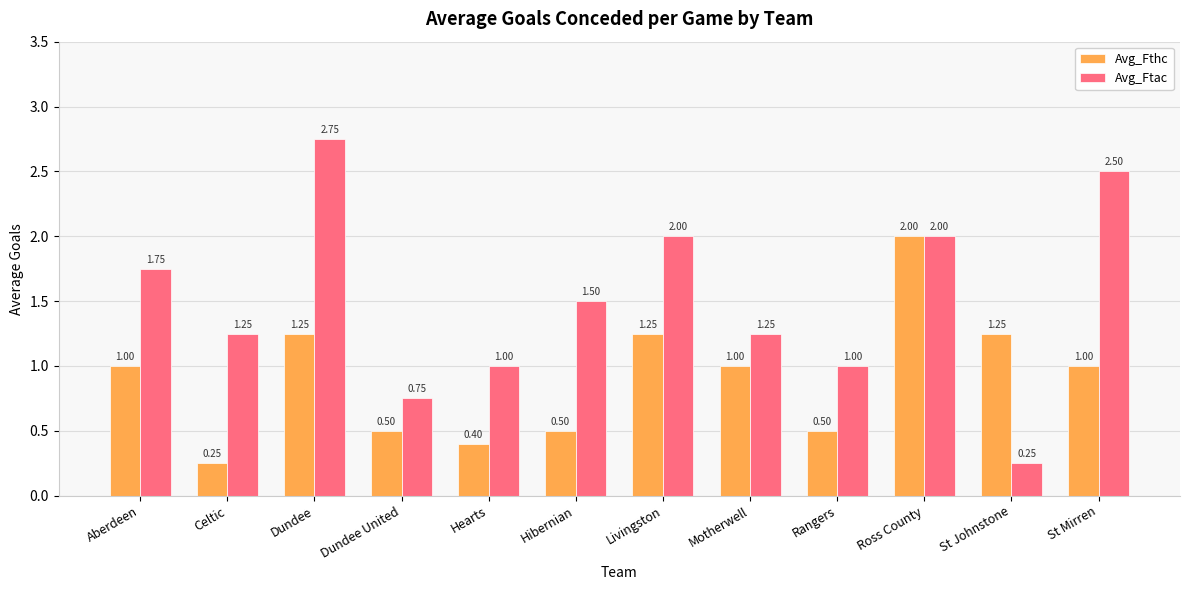

What is the sum of the Avg_Fthc values at Motherwell and Rangers?

1.5